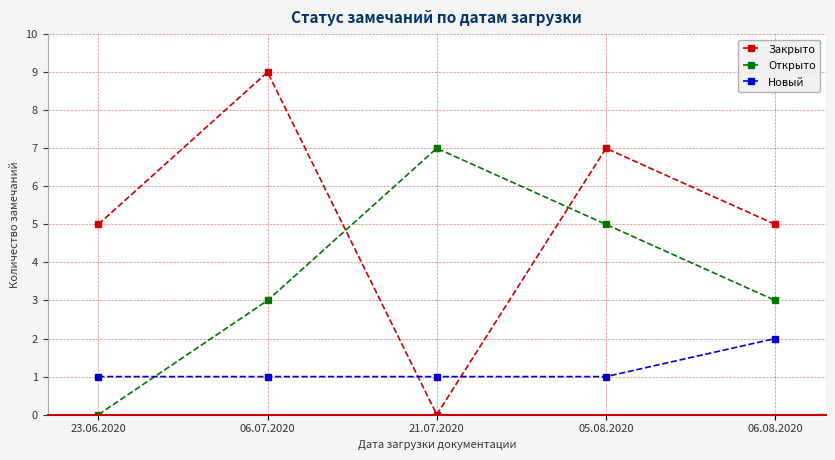

What position from the left is 23.06.2020?

1